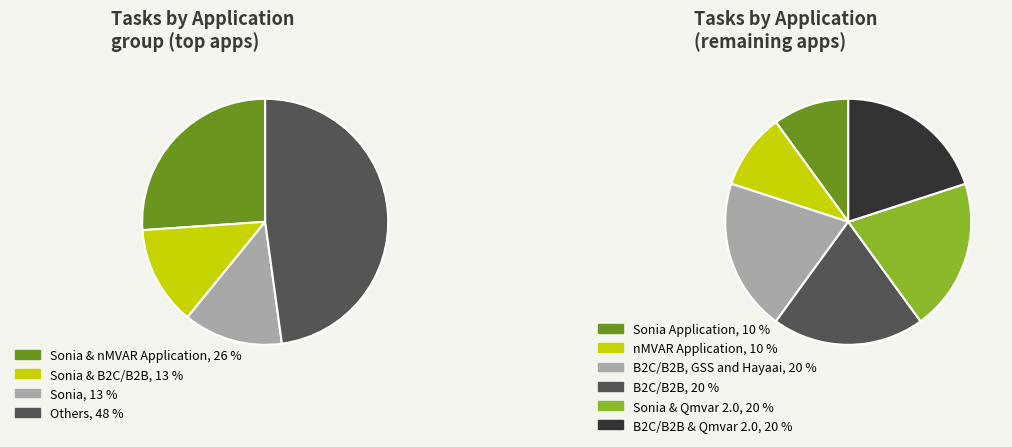

Does nMVAR Application represent more than half of the total?

No